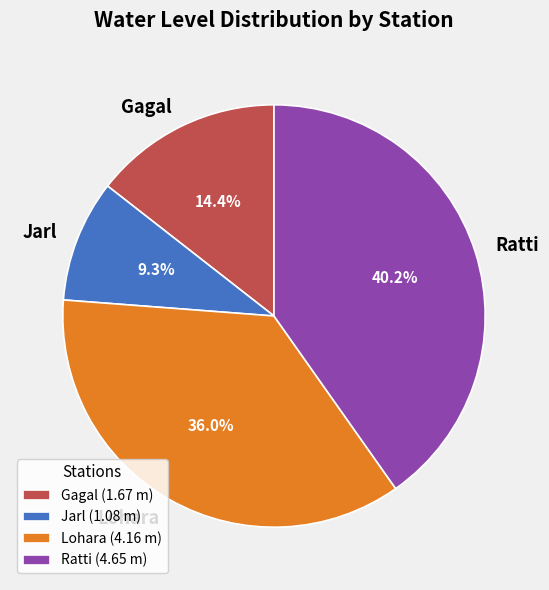

Does Ratti represent more than half of the total?

No